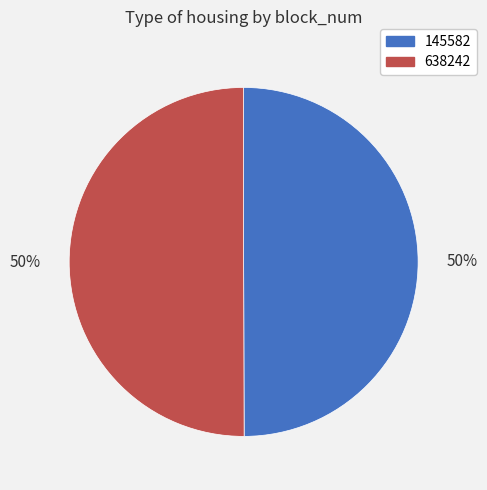

To the nearest percent, what is the average slice percentage?

50%